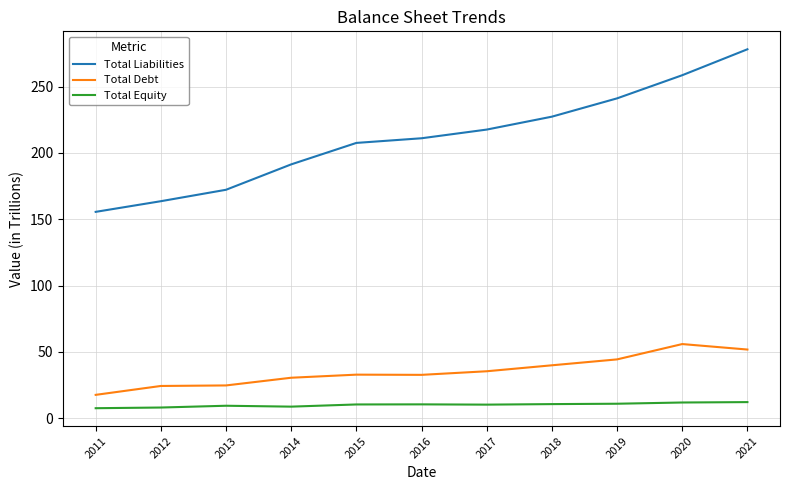

How many lines are shown in the chart?

3